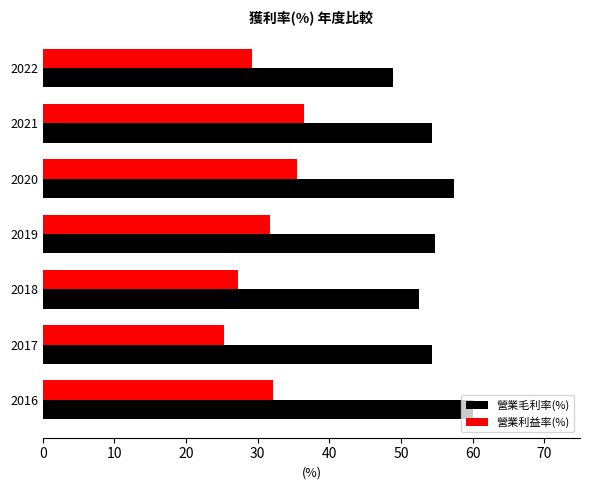

What are all the series names shown in the legend?

營業毛利率(%), 營業利益率(%)